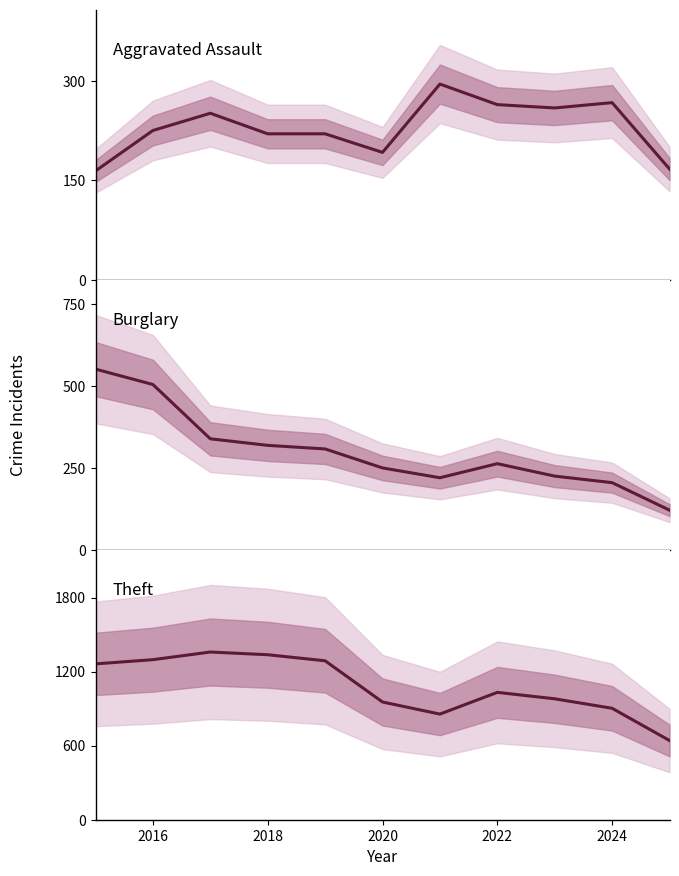

What is the maximum value for Theft?

1359